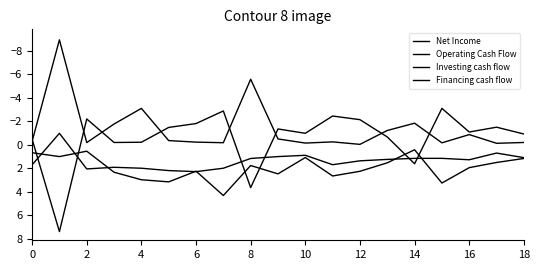

Which category has the highest value in the Financing cash flow series?

2